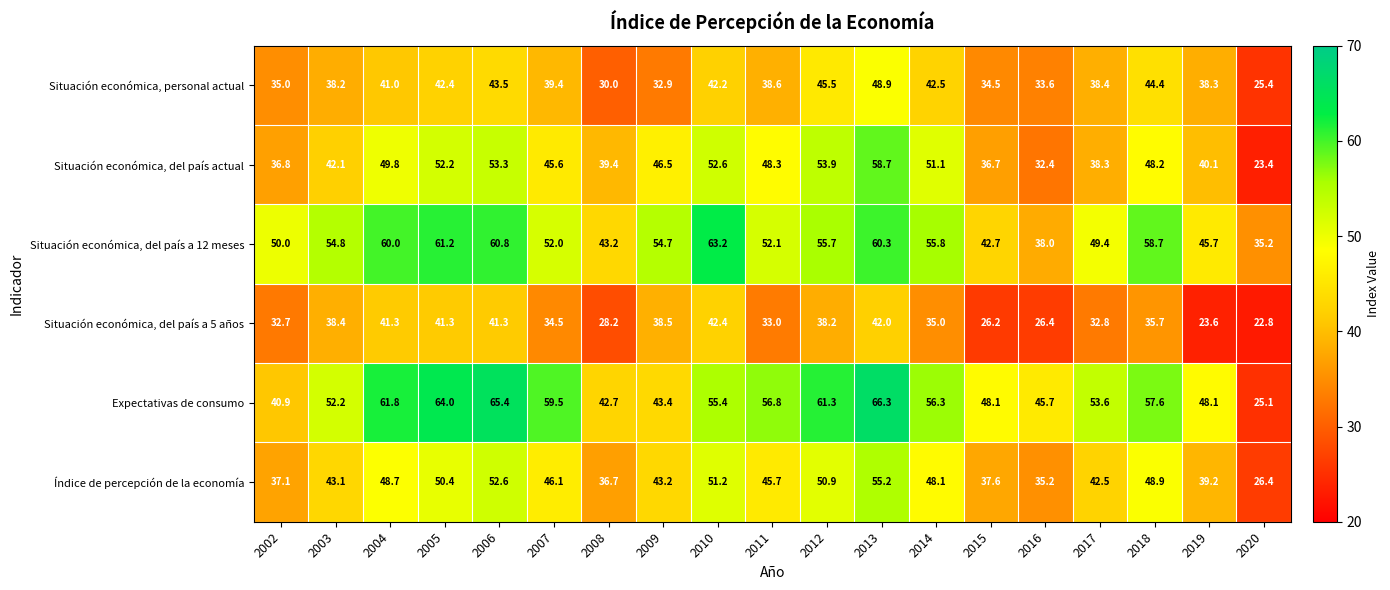

What is the difference between the maximum and minimum values in the Índice de percepción de la economía series?

28.8